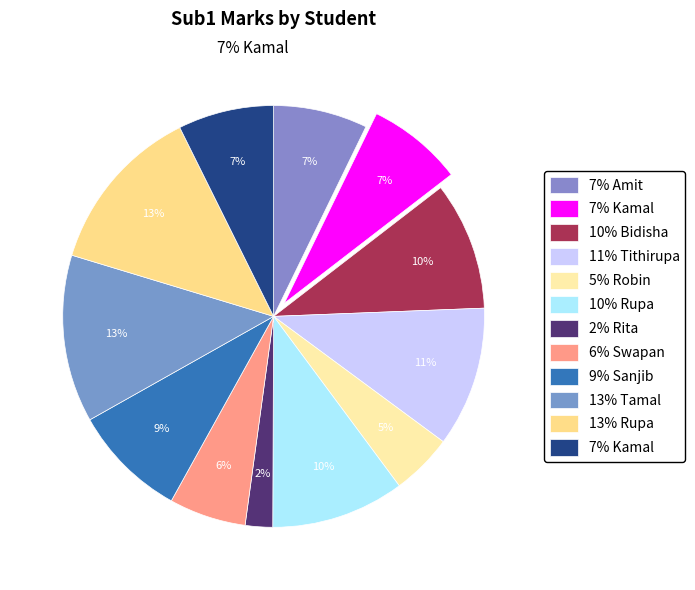

Which has a higher value, Tithirupa or Kamal?

Tithirupa